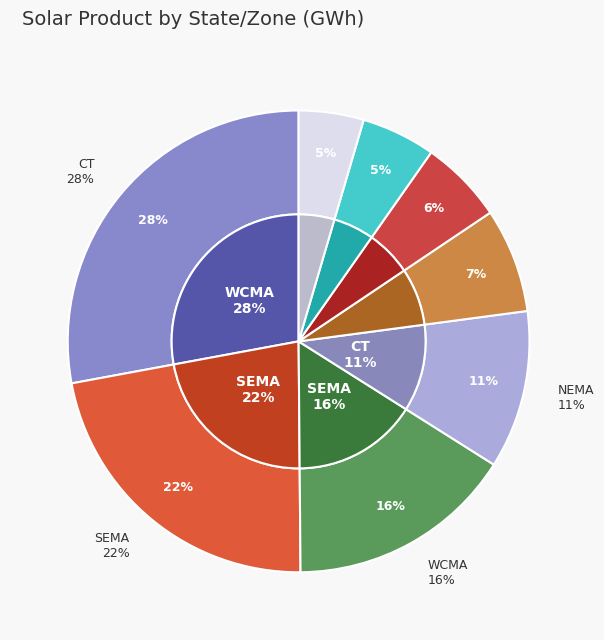

What is the change in value from WCMA to ME?

-4.8